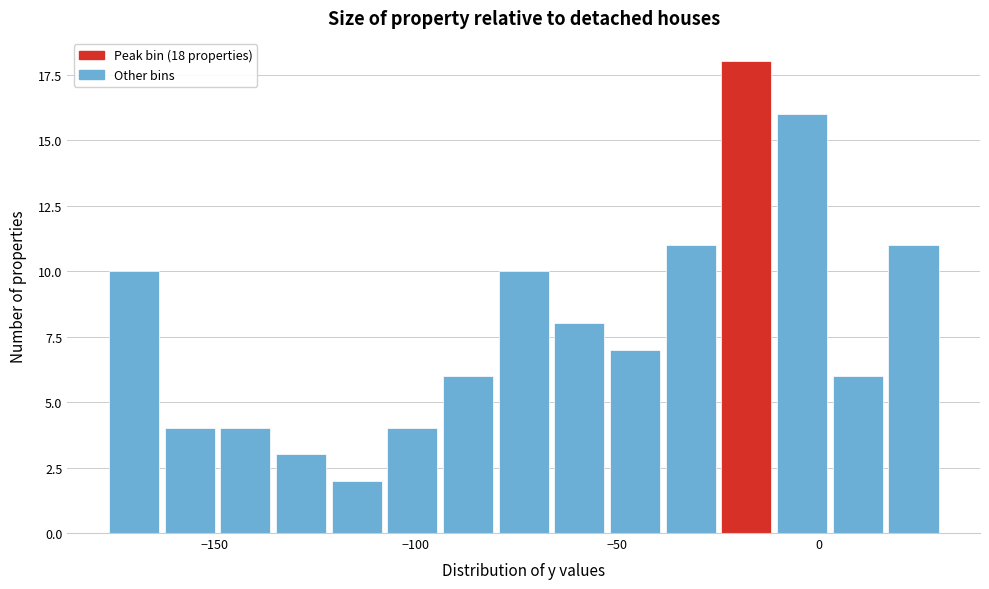

Read against the x-axis, roughly where is the centre of the tallest bar?

-20